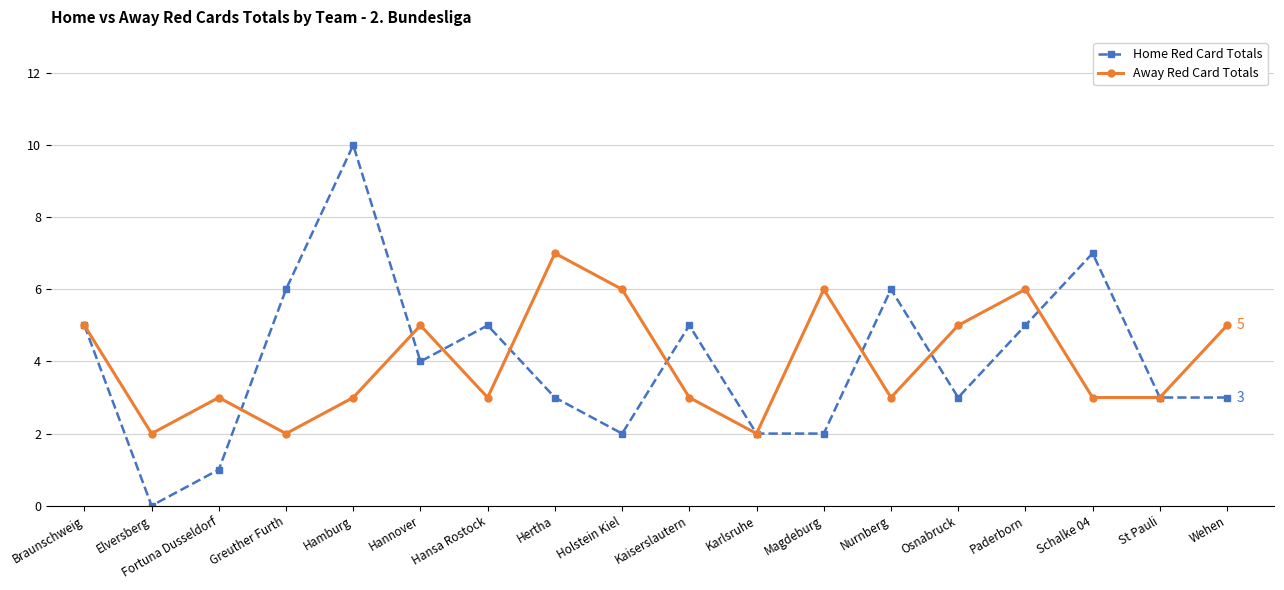

Reading right to left, transcribe all the data shown in this chart.

Home Red Card Totals: 3	3	7	5	3	6	2	2	5	2	3	5	4	10	6	1	0	5
Away Red Card Totals: 5	3	3	6	5	3	6	2	3	6	7	3	5	3	2	3	2	5